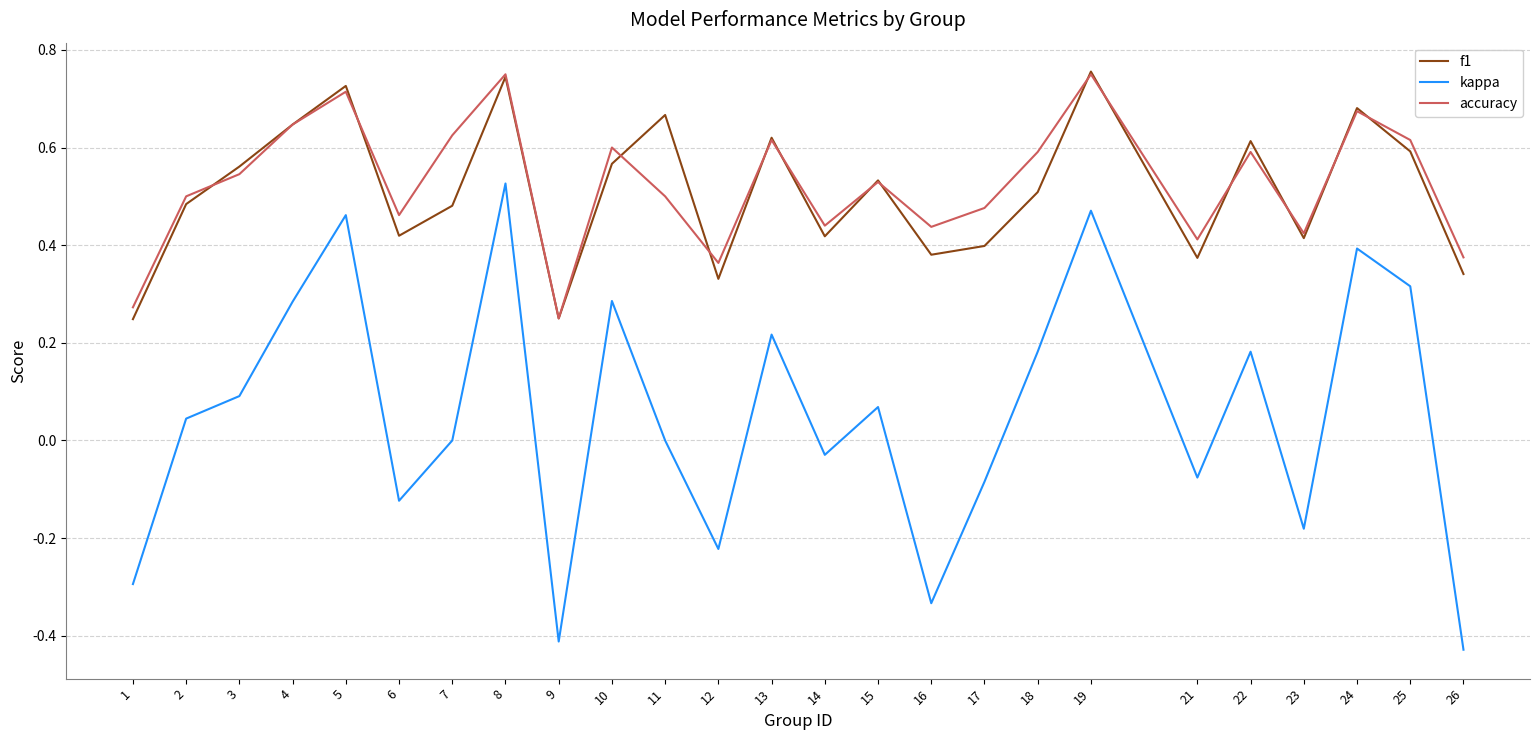

Is the value of accuracy at 24 greater than the value of kappa at 22?

Yes